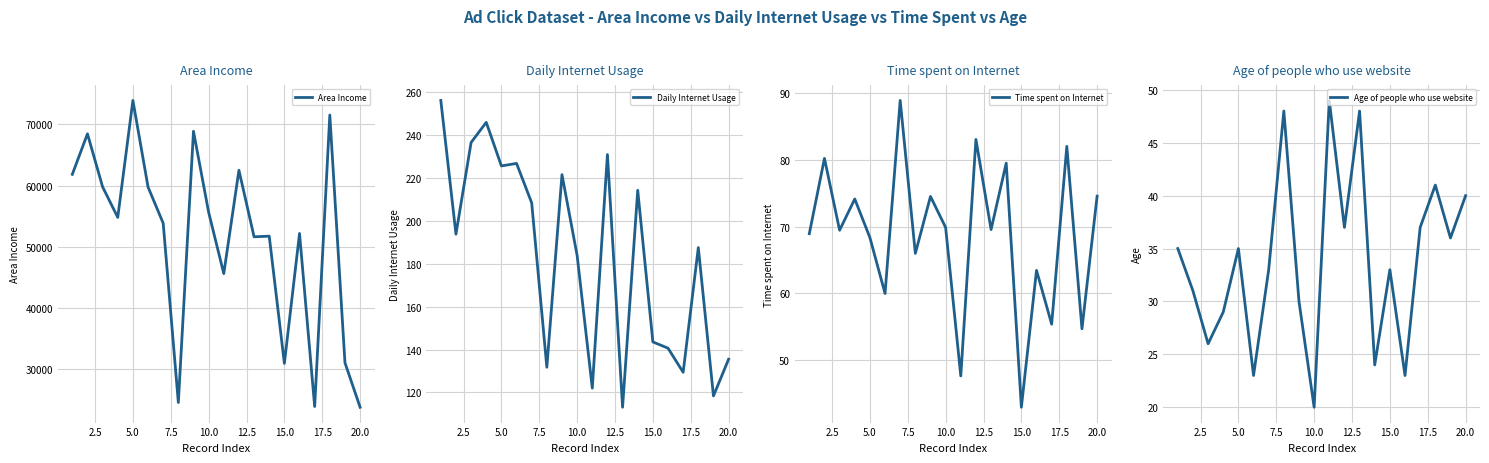

What is the maximum value for Area Income?

73890.0